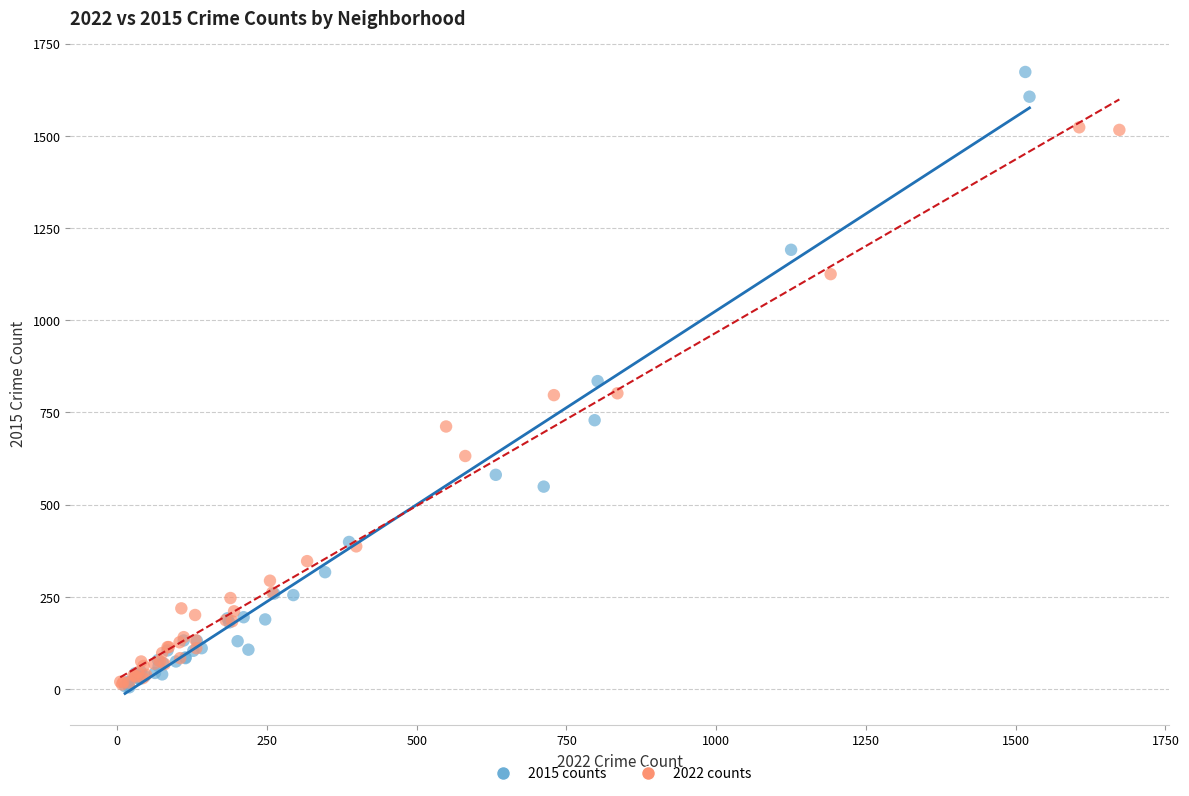

Which series contains the highest Y value?

2015 counts